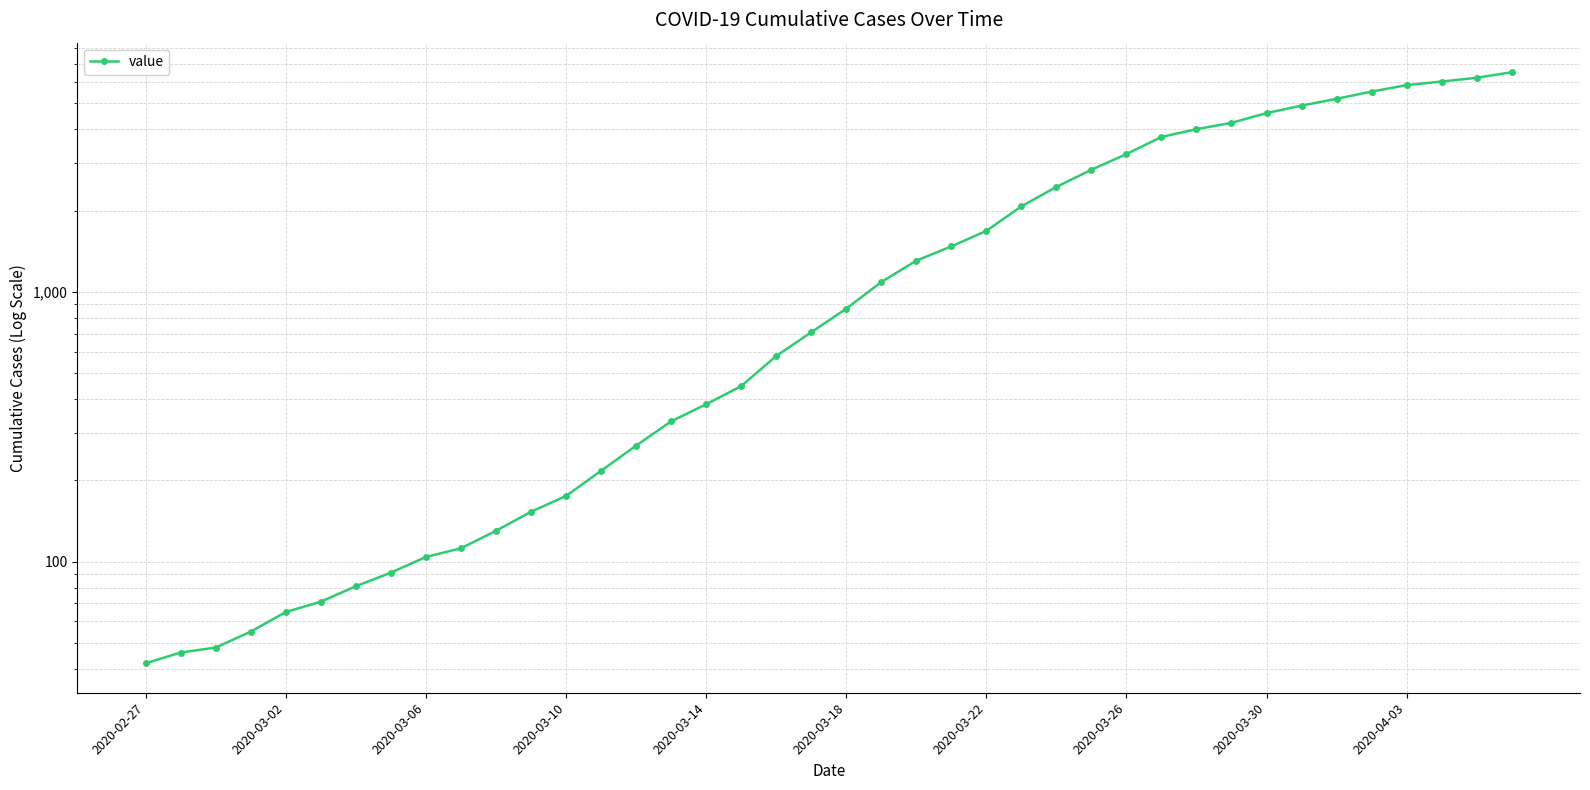

Is it true that the value at 21 is 1087?

True